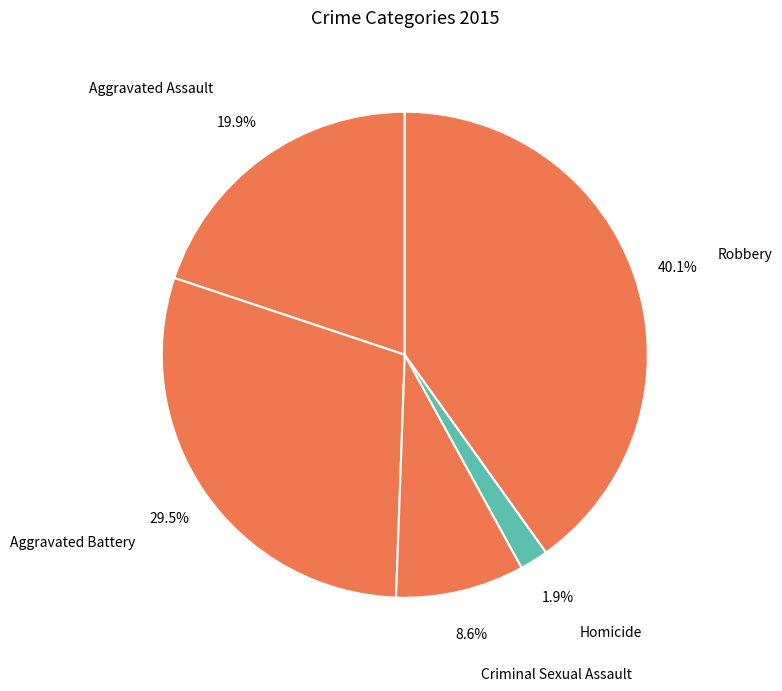

To the nearest percent, what percentage of the pie is Aggravated Assault?

20%